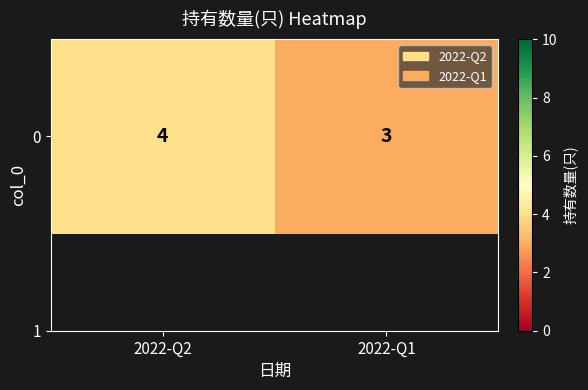

What is the ratio of the value at 2022-Q2 to the value at 2022-Q1?

1.3